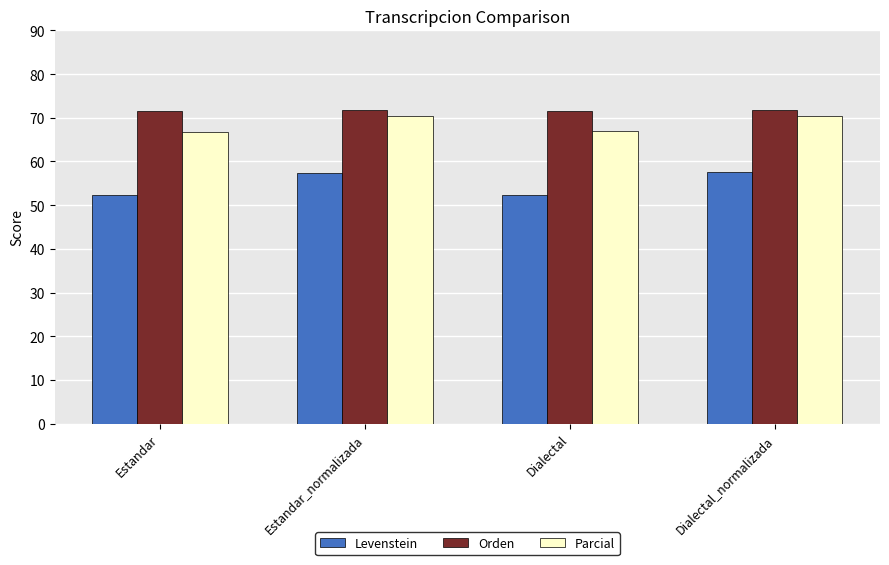

What is the difference between the Levenstein values at Estandar and Estandar_normalizada?

5.1